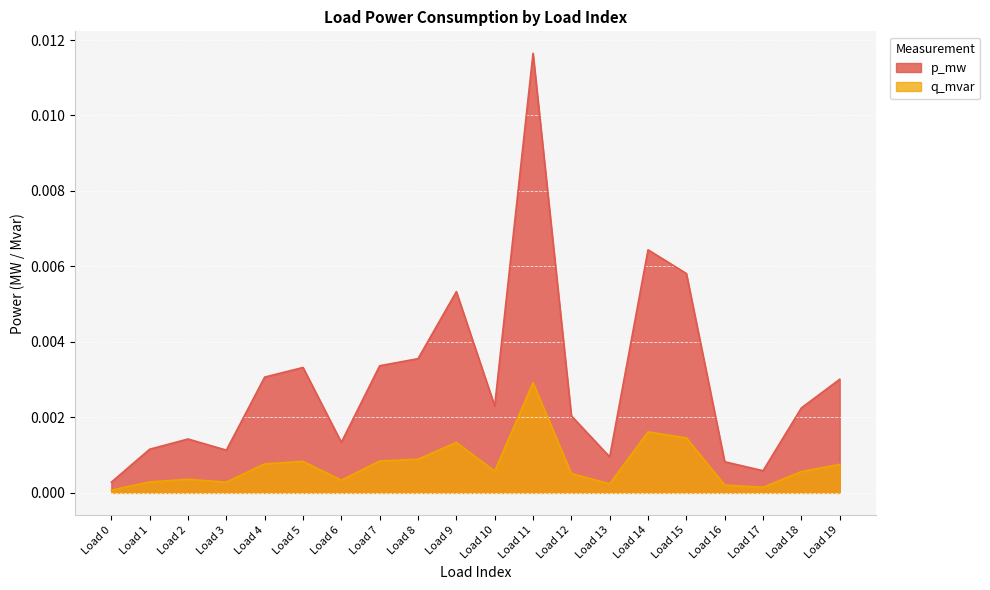

Rank the series by their average value, from highest to lowest.

p_mw, q_mvar